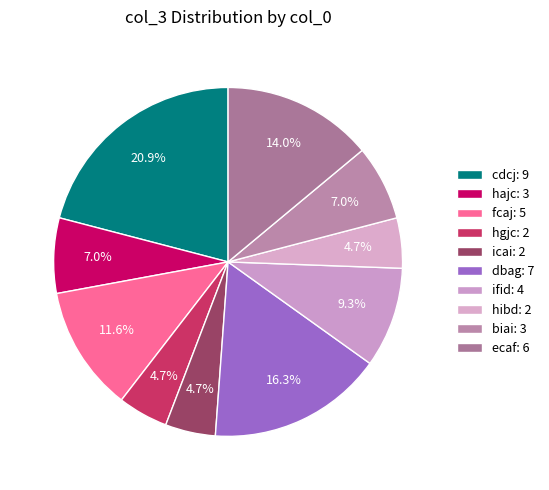

The biai slice represents 7% of the pie. True or false?

True